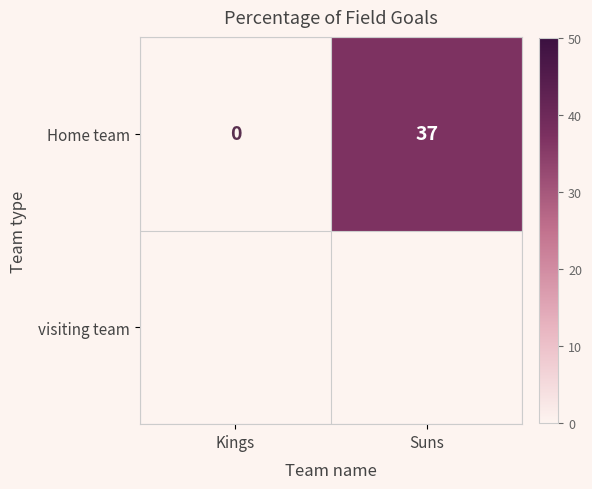

What is the average value?

18